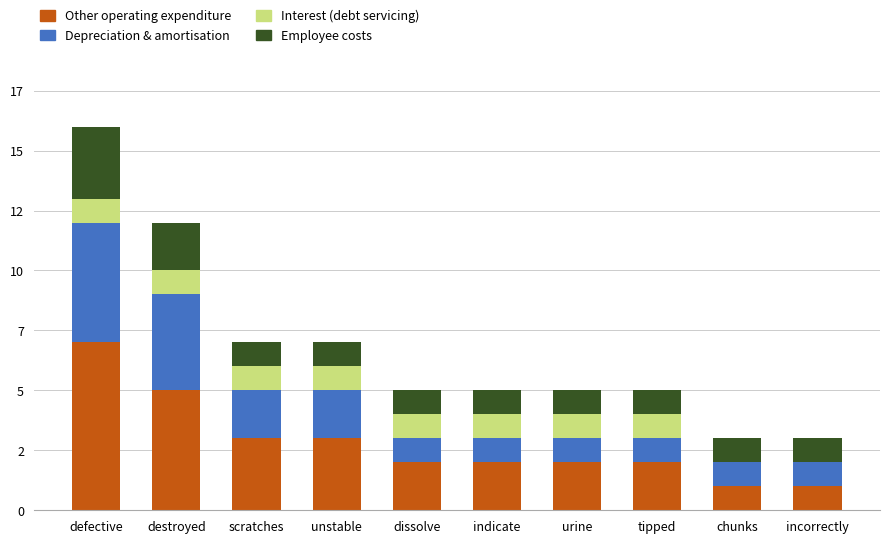

Are the bars horizontal?

No